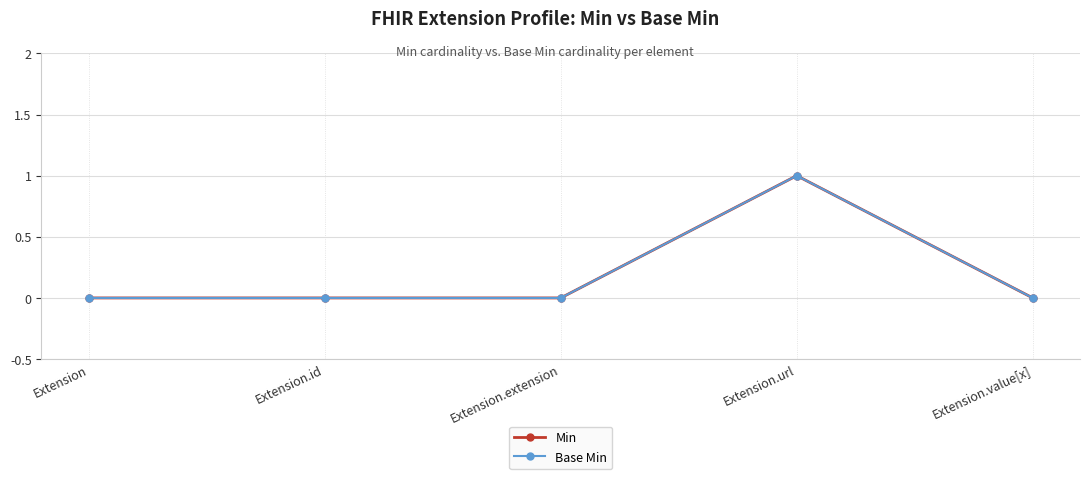

At which category is the sum across all series the highest?

Extension.url